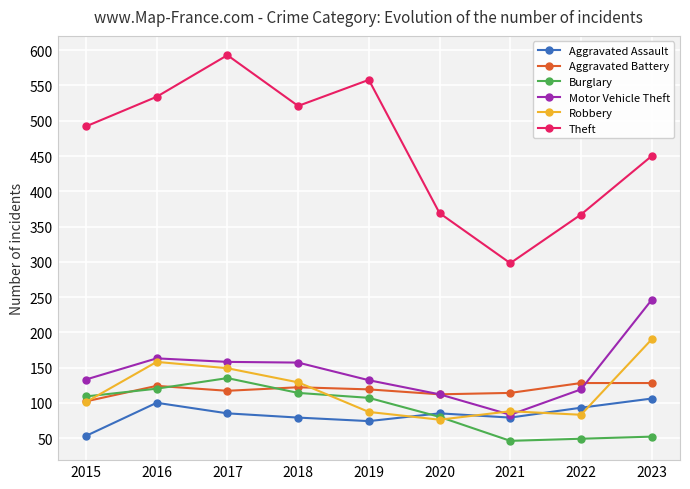

What is the smallest value displayed?

46